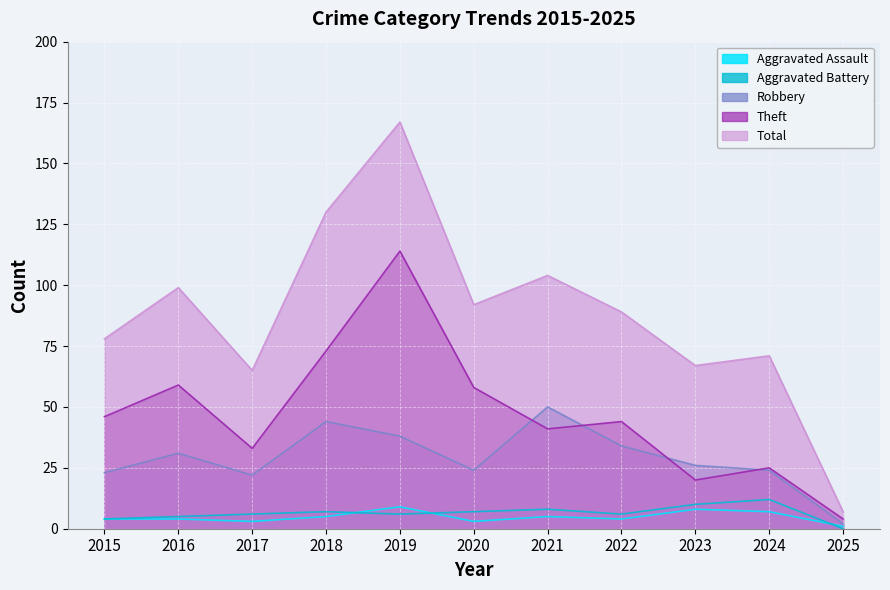

The value of Aggravated Assault at 2024 is 11. True or false?

False